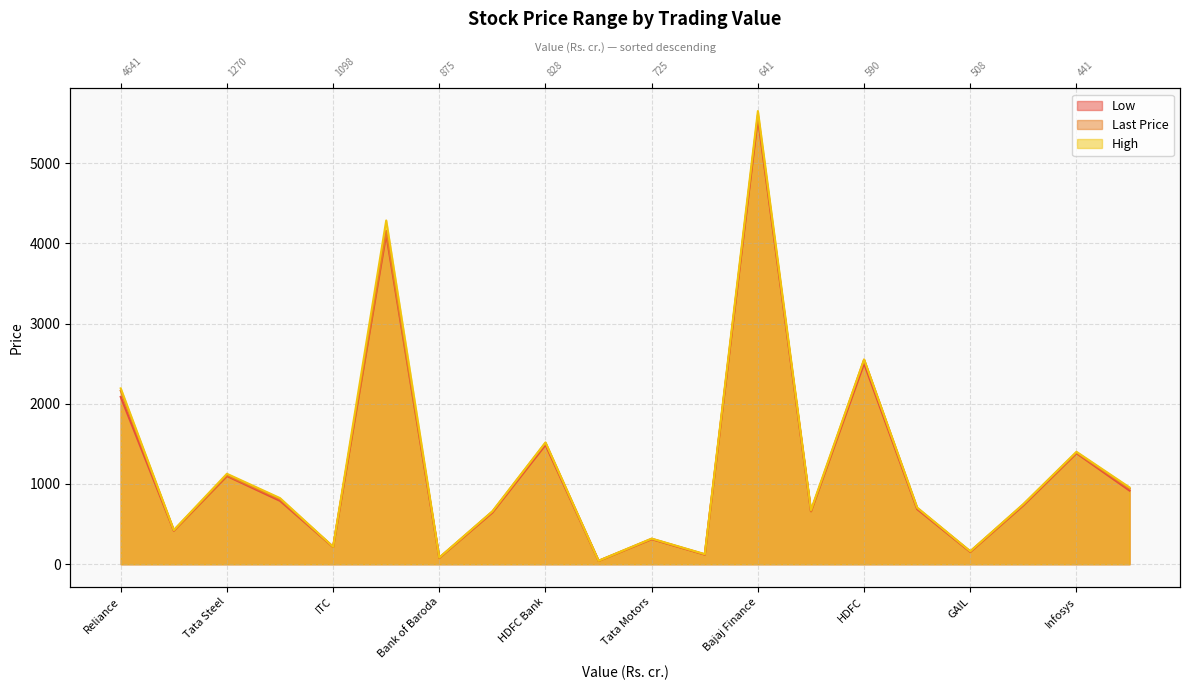

Which category has the highest value across all series?

Bajaj Finance